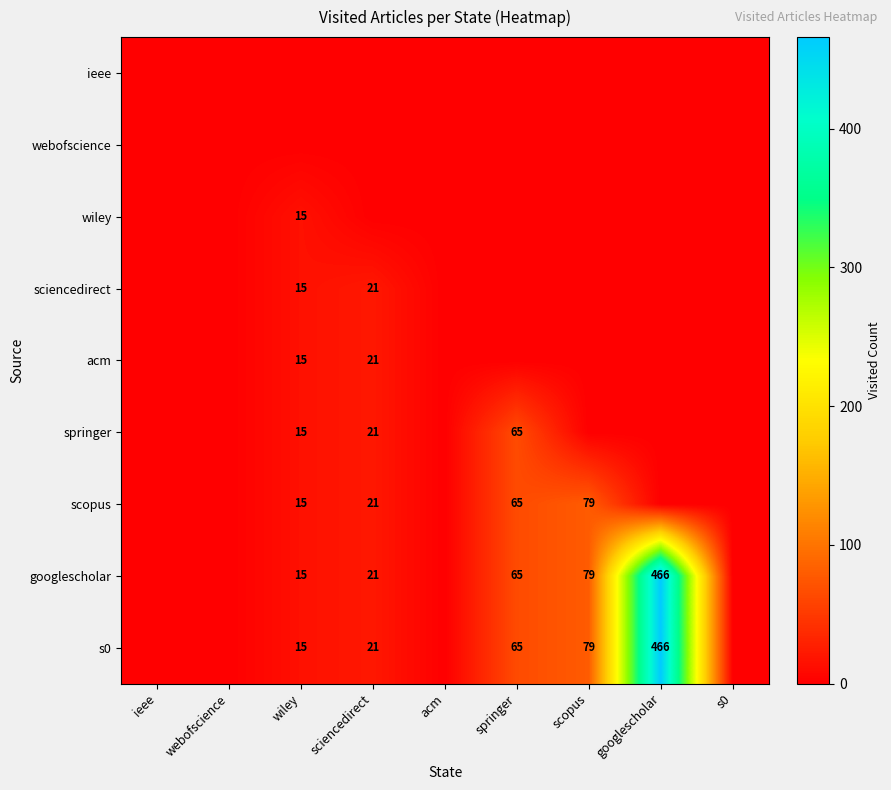

What is the difference between the sciencedirect values at wiley and sciencedirect?

6